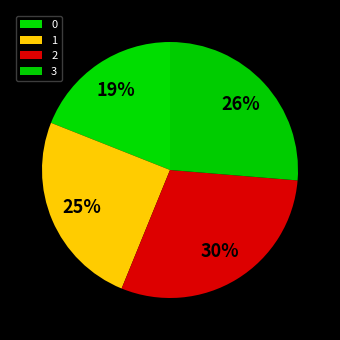

Is there a majority slice in this chart?

No